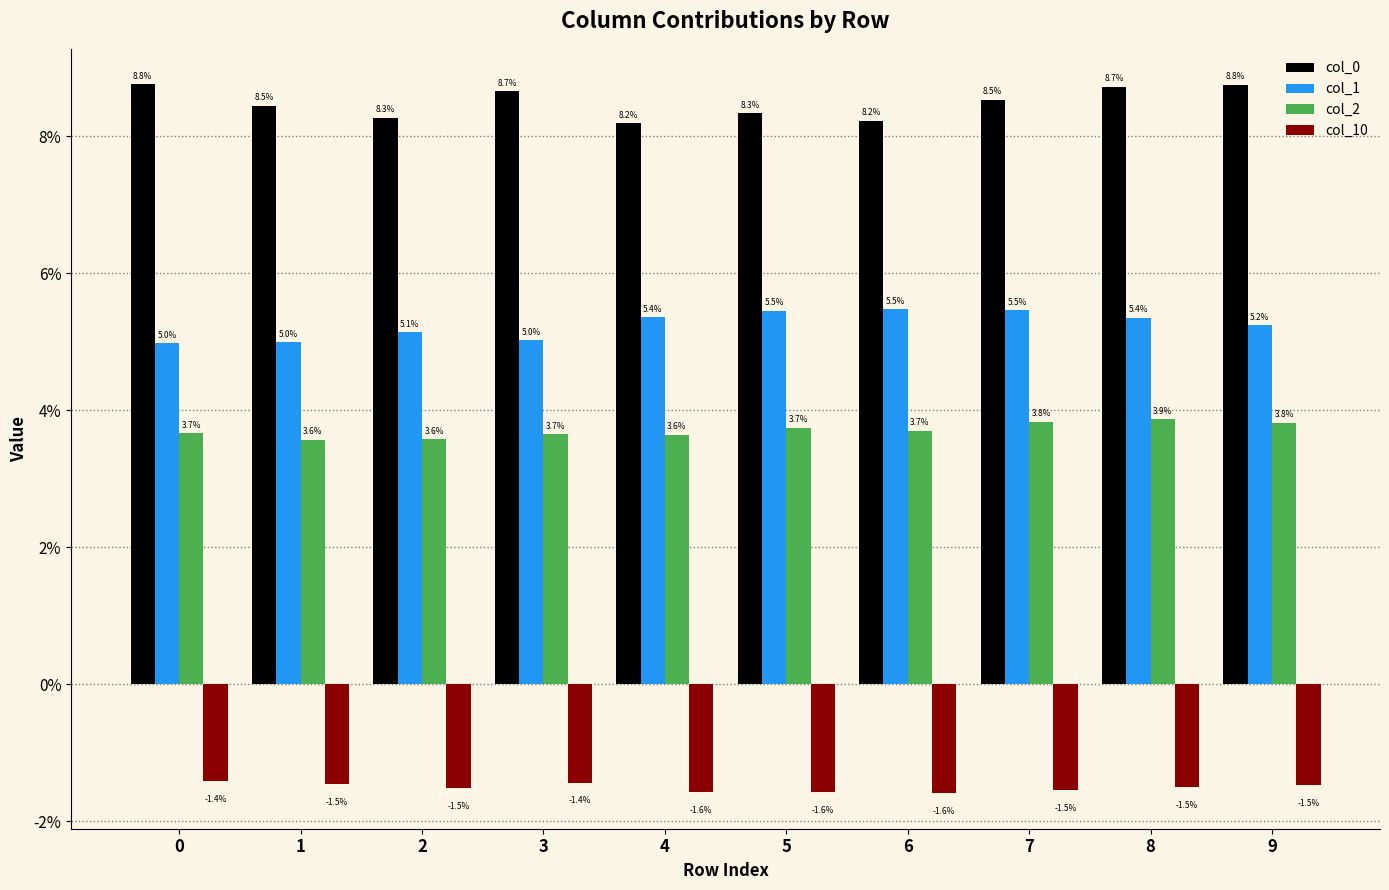

Between 5 and 9, which series saw the biggest shift?

col_0